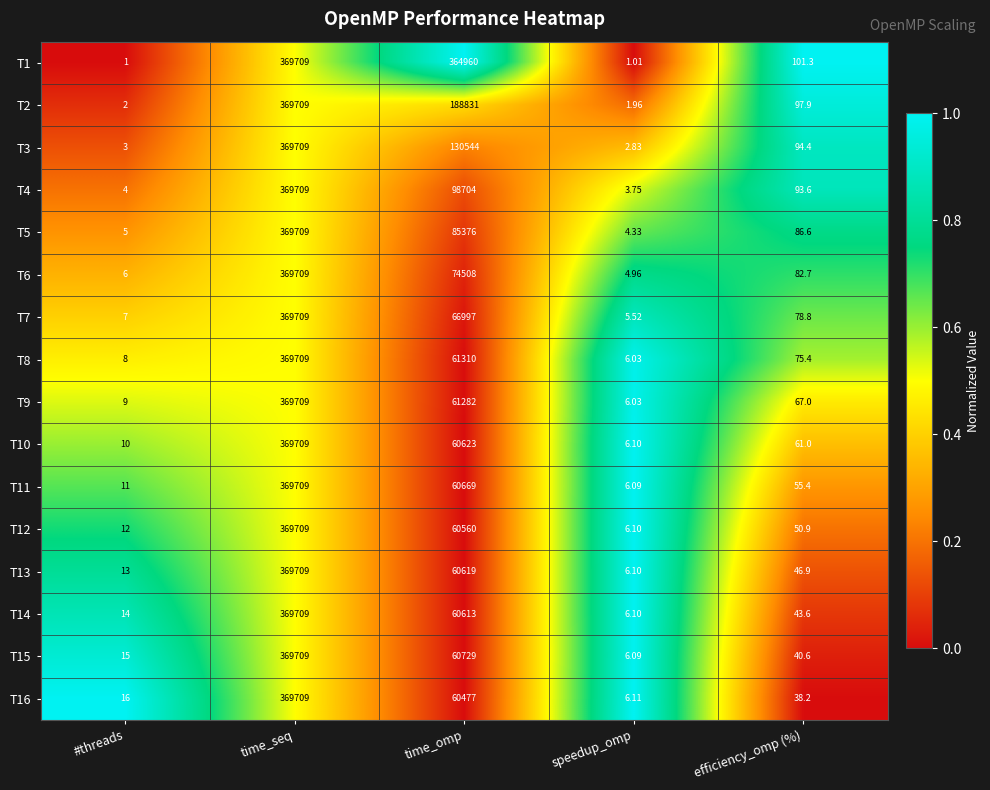

Where is T3 nearest to the value 184855?

time_omp